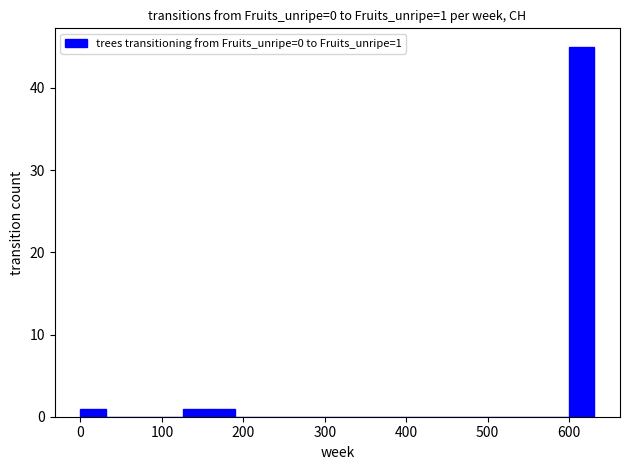

Around what value on the x-axis is the tallest bar? Give the approximate position of its centre, as read against the axis.

620